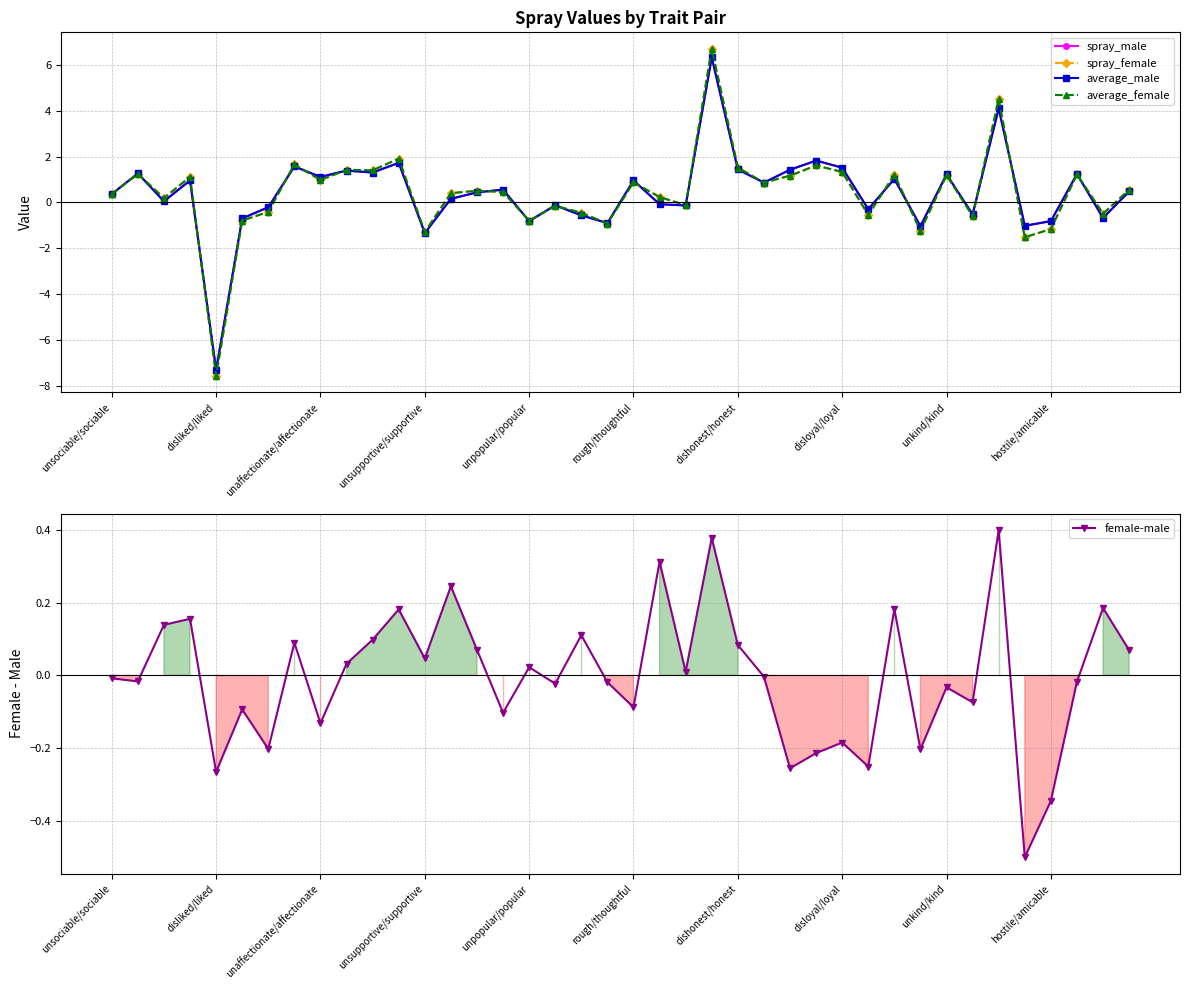

What is the sum of the spray_male values at 29 and 11?

1.4